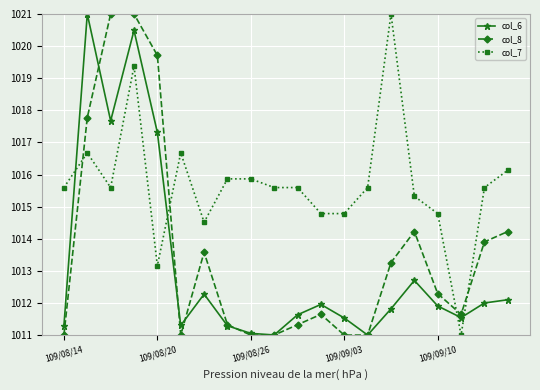

True or false: col_7 has more than 2 interior local peaks.

True